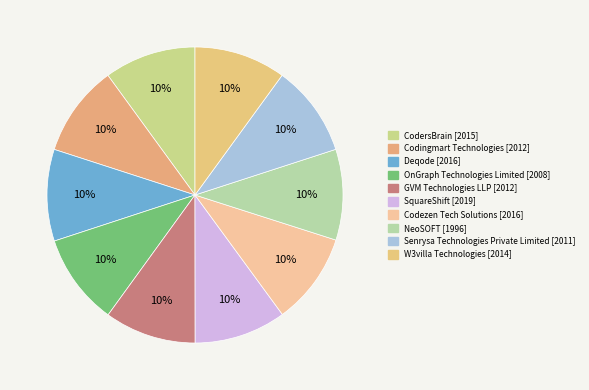

Count the number of slices in the pie.

10